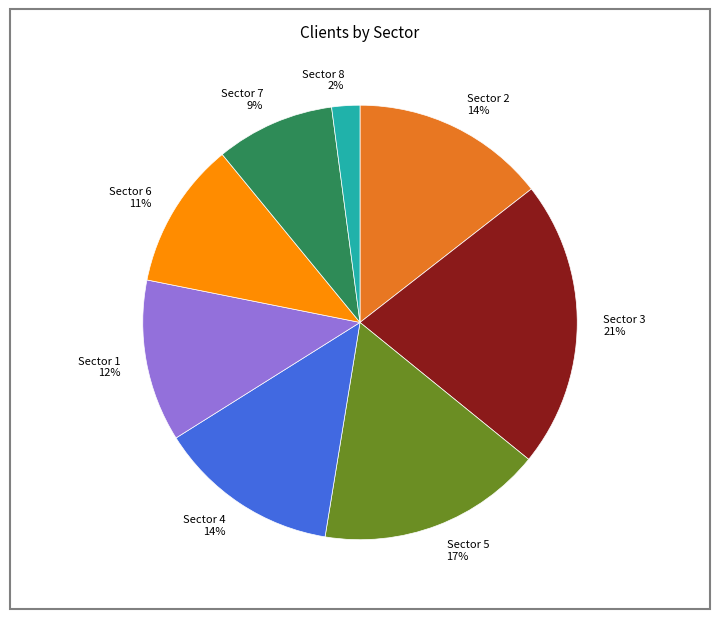

Which has a higher value, Sector 3 or Sector 4?

Sector 3